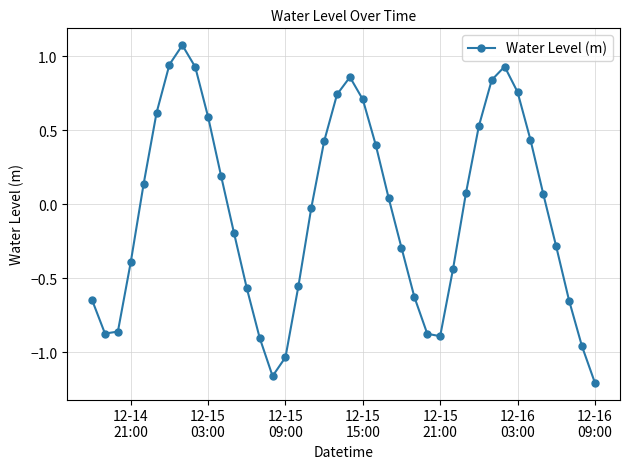

What is the maximum value shown in the chart?

1.1